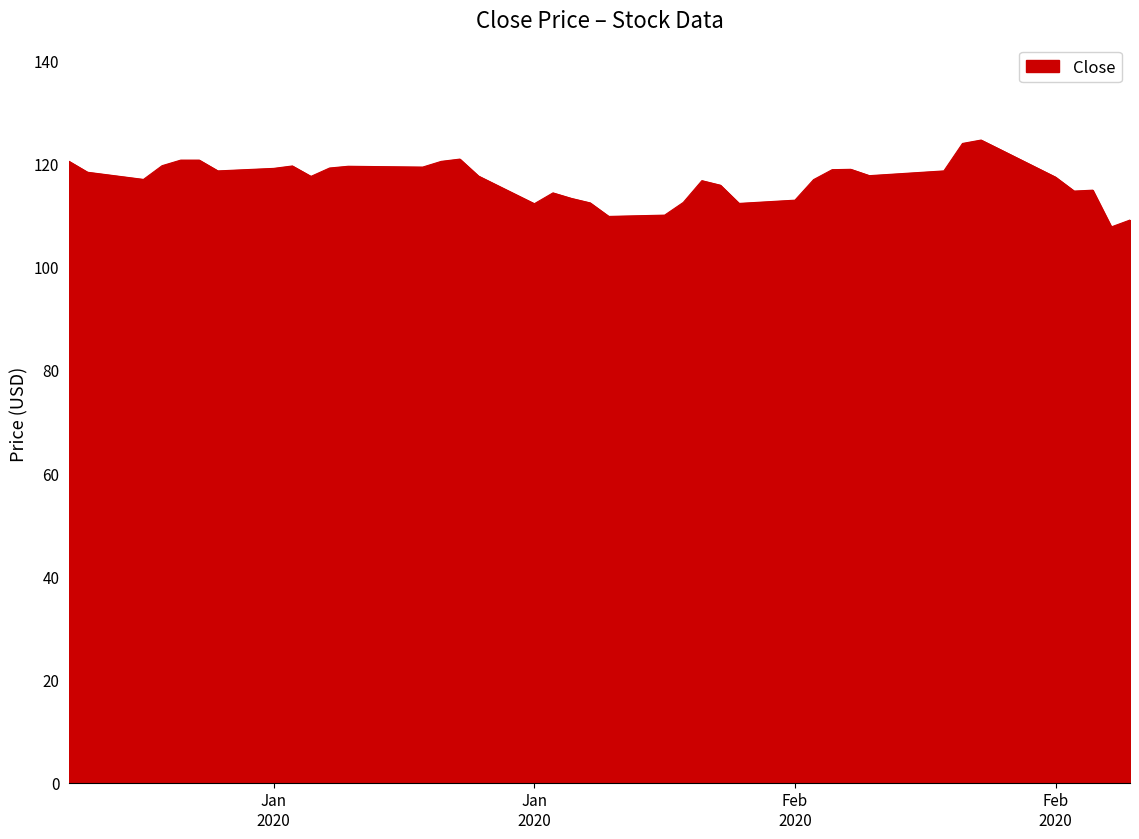

What is the maximum value shown in the chart?

124.6